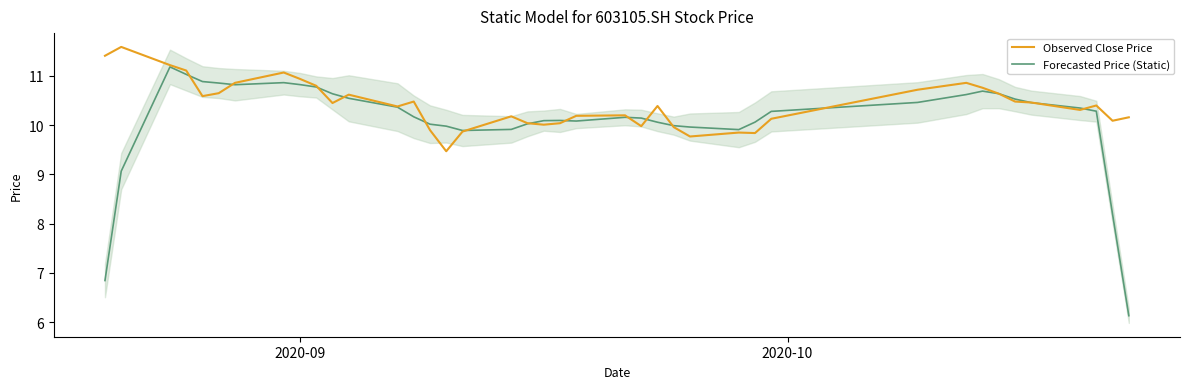

Count the number of data series in this chart.

2